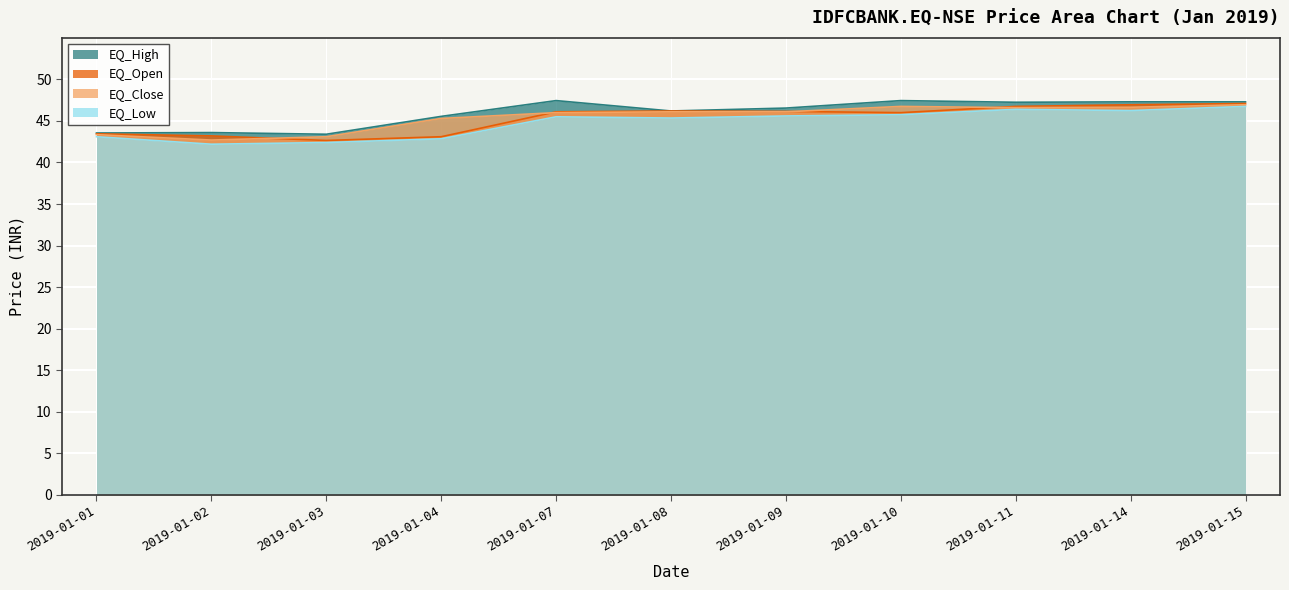

Read the EQ_Open value at 2019-01-08.

46.2